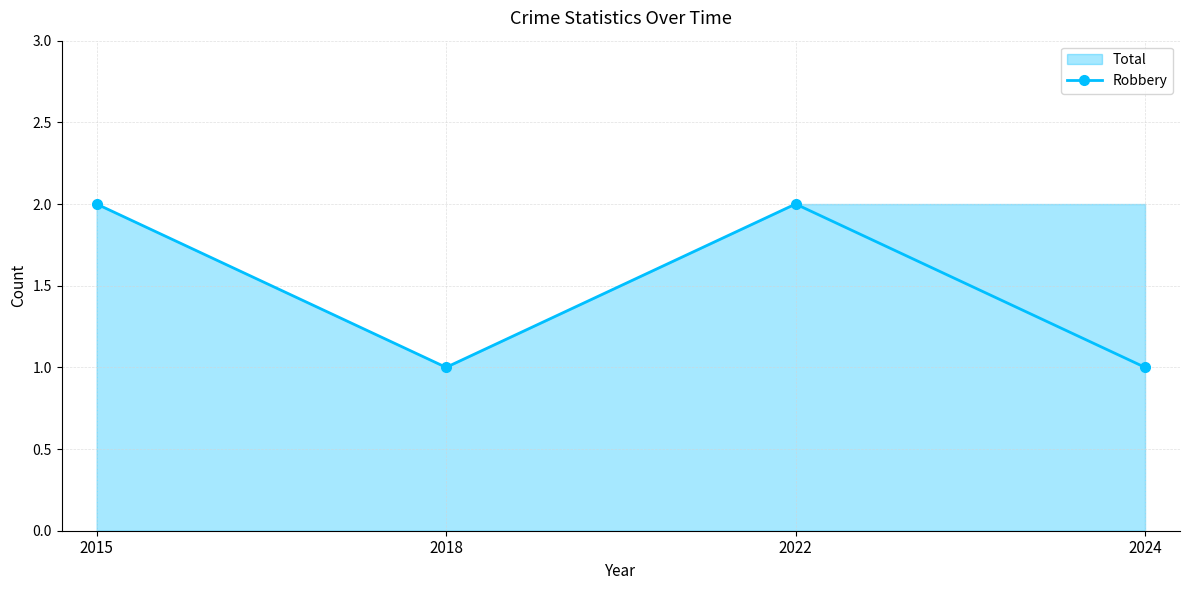

What value does the data have at 2022?

2